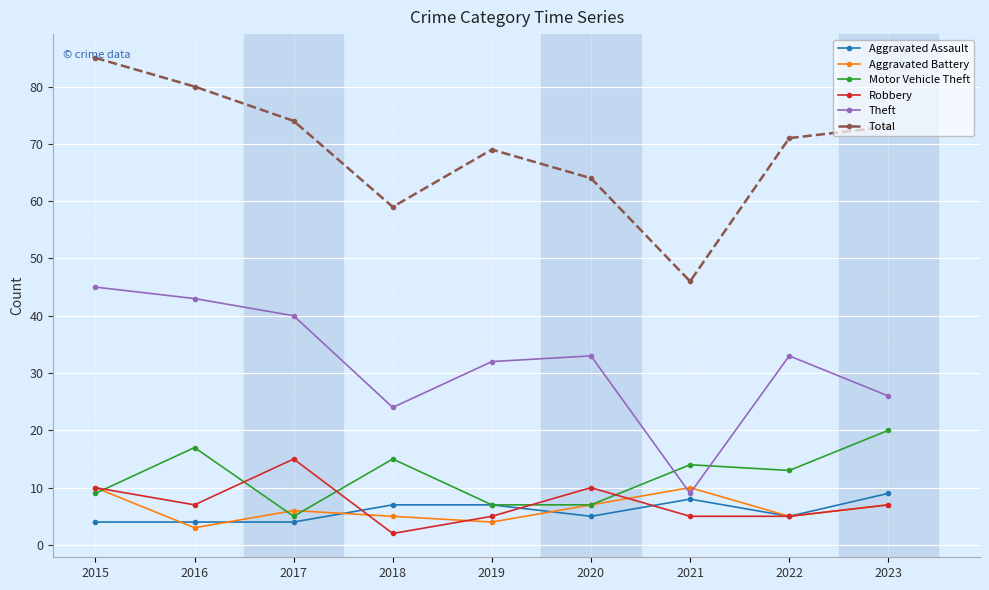

What is the sum of all Aggravated Assault values?

53